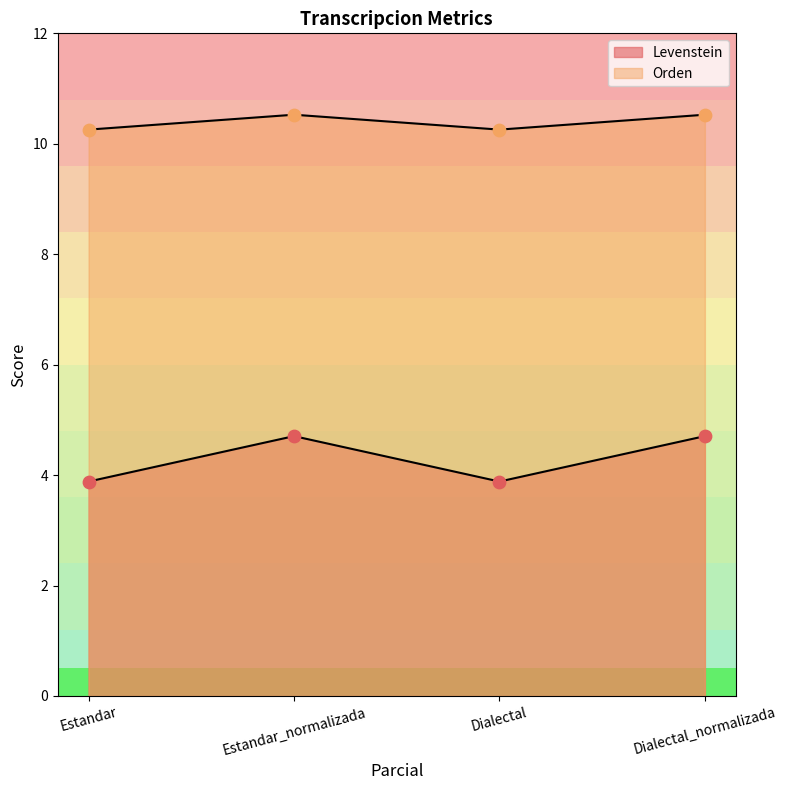

Which series has the widest spread of Y values?

Orden